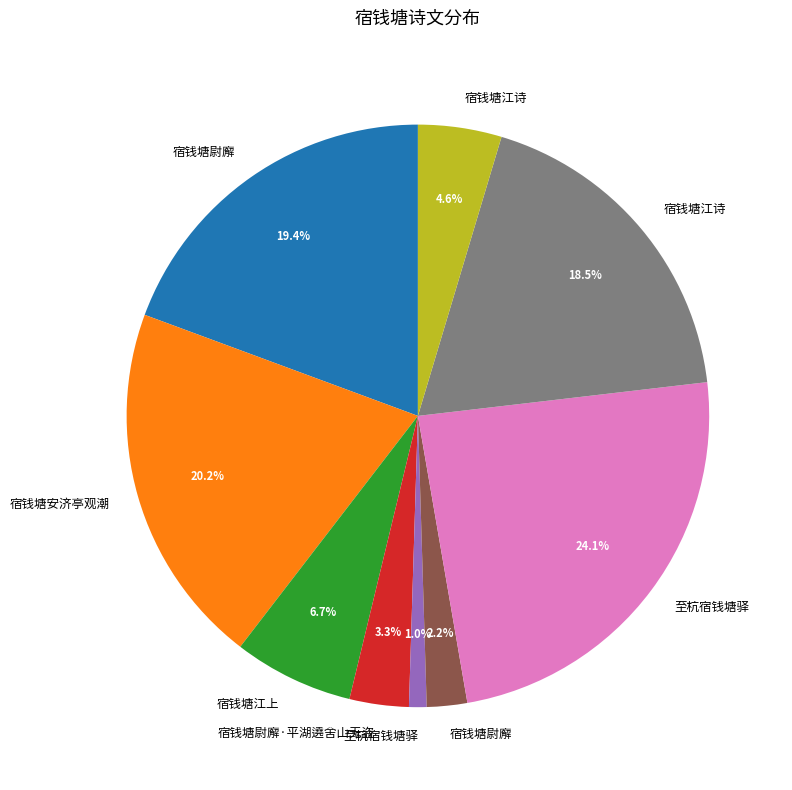

Does any single category account for the majority?

No